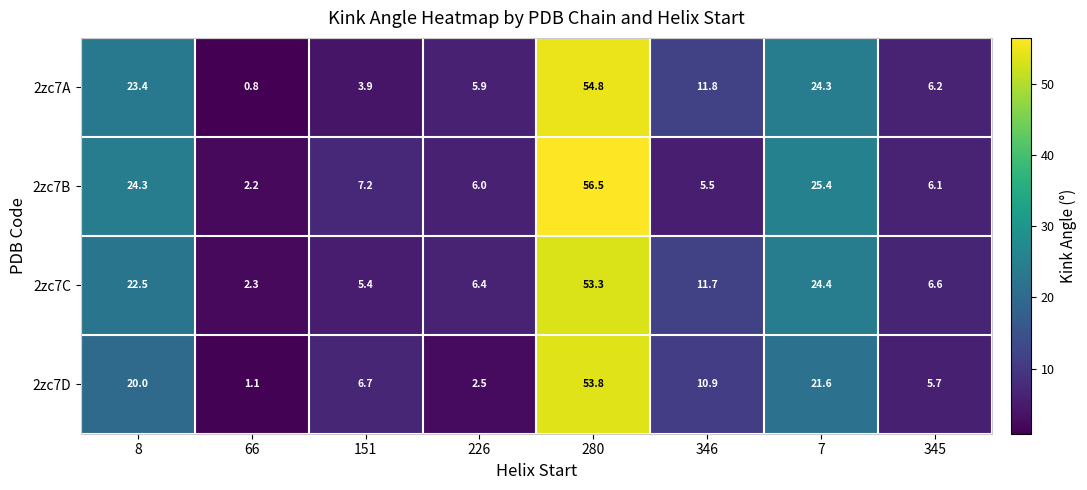

At which label does 2zc7D reach its minimum?

66